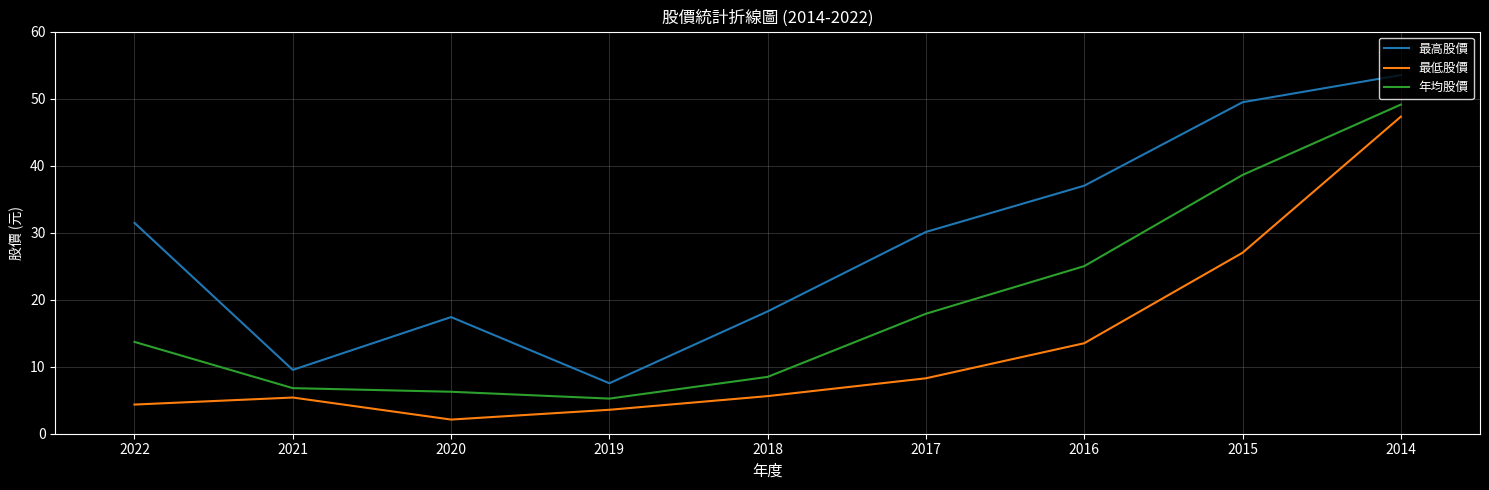

What are all the series names shown in the legend?

最高股價, 最低股價, 年均股價